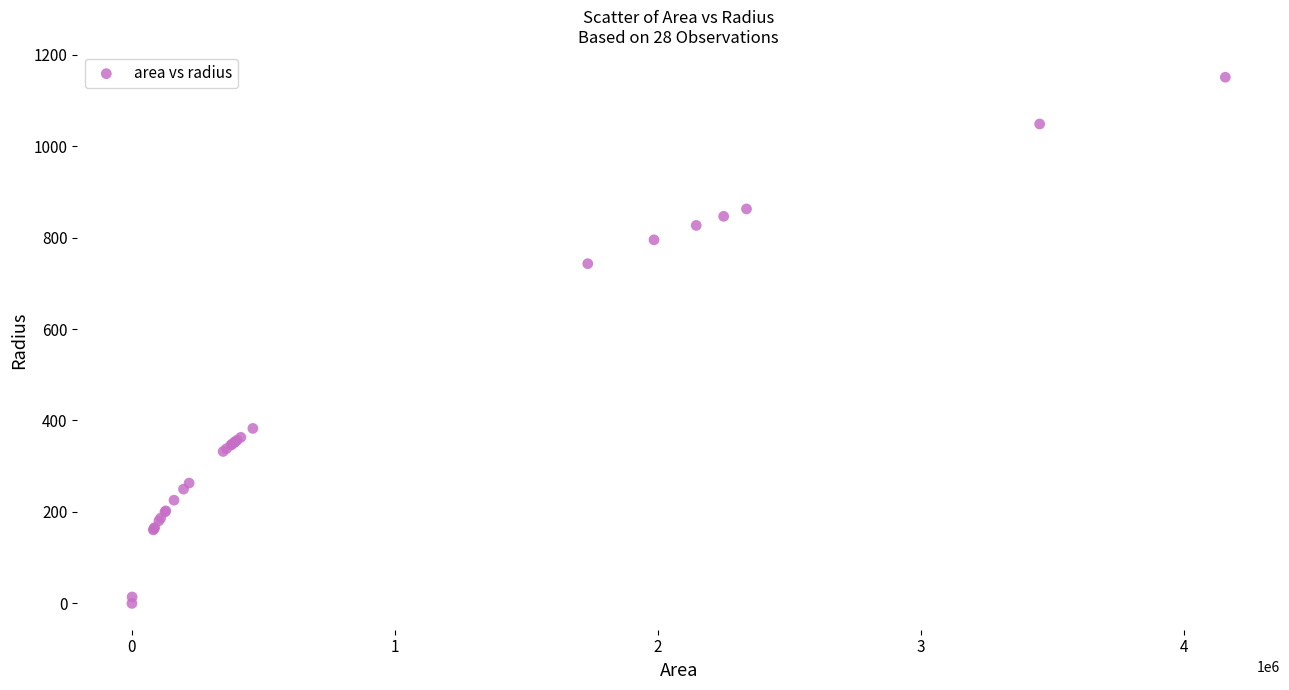

What Y value in the scatter plot is closest to 575?

742.9